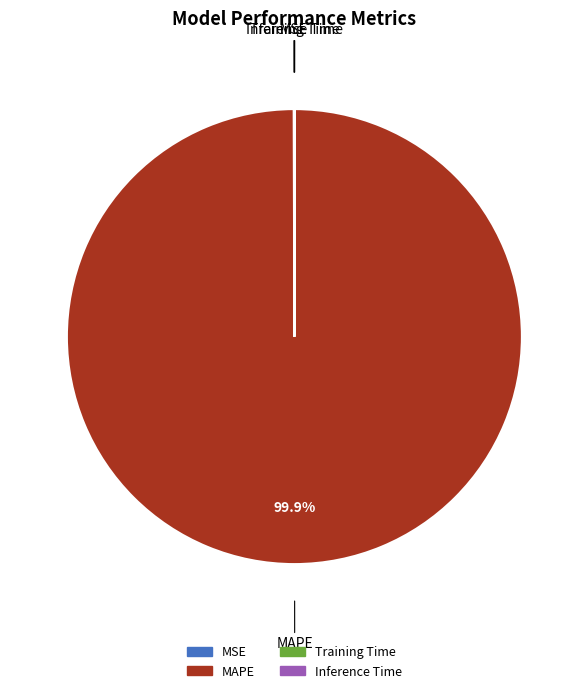

Which slice is the largest?

MAPE